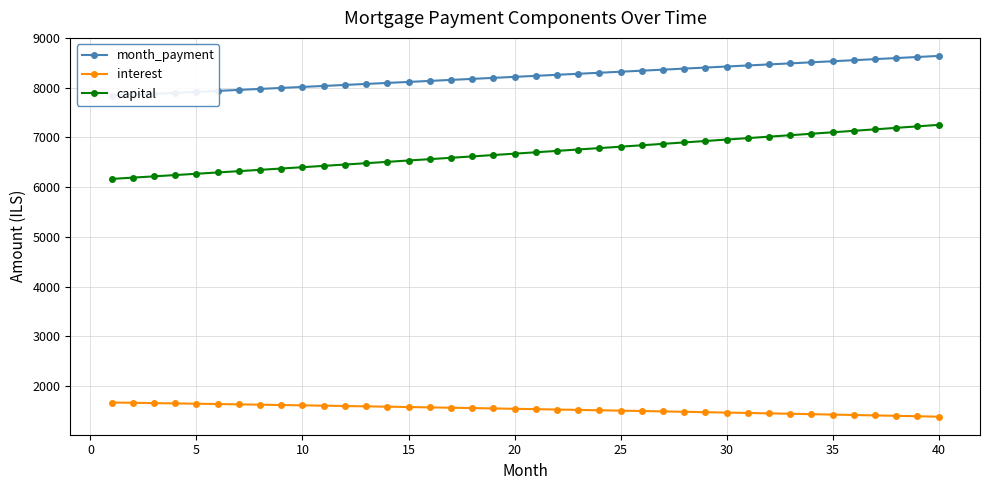

How many lines are shown in the chart?

3